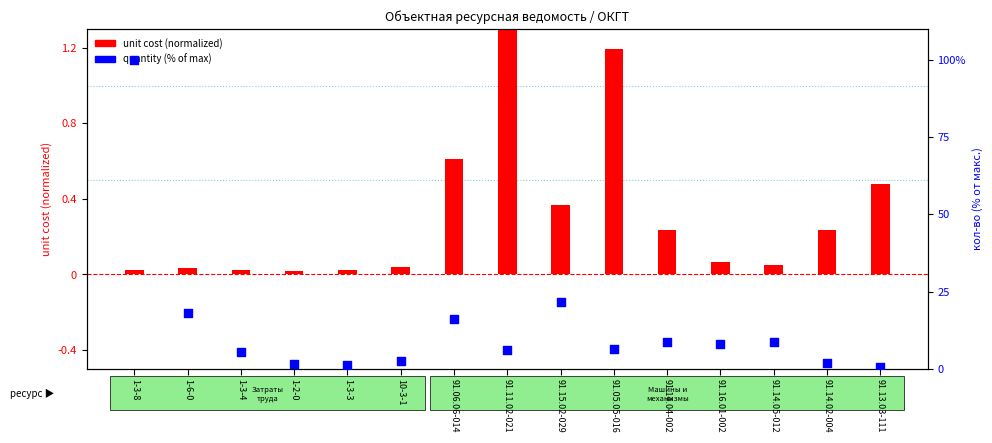

At how many categories does at least one series exceed 99?

1